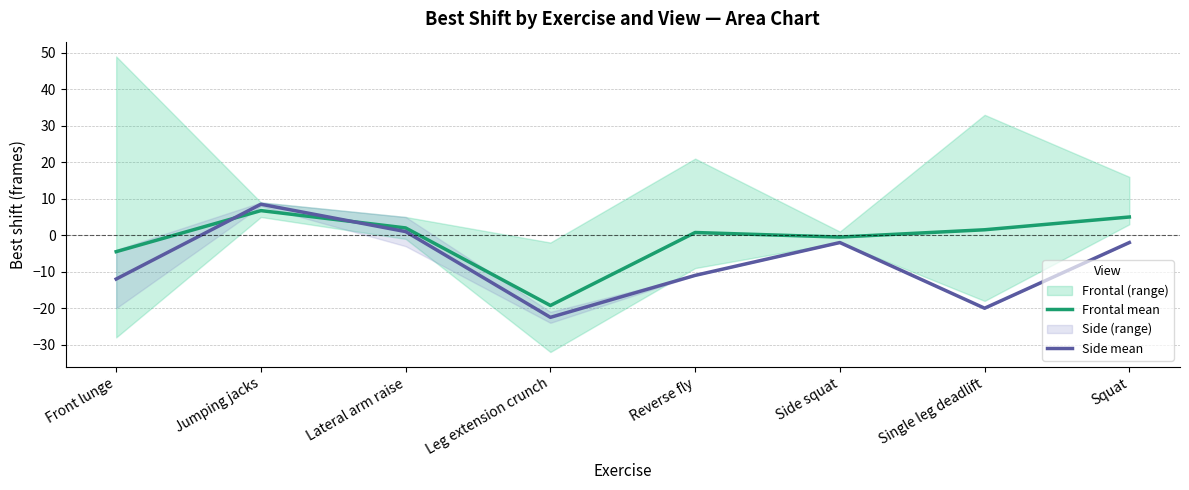

How many intersections are there between Side mean and Frontal mean?

2